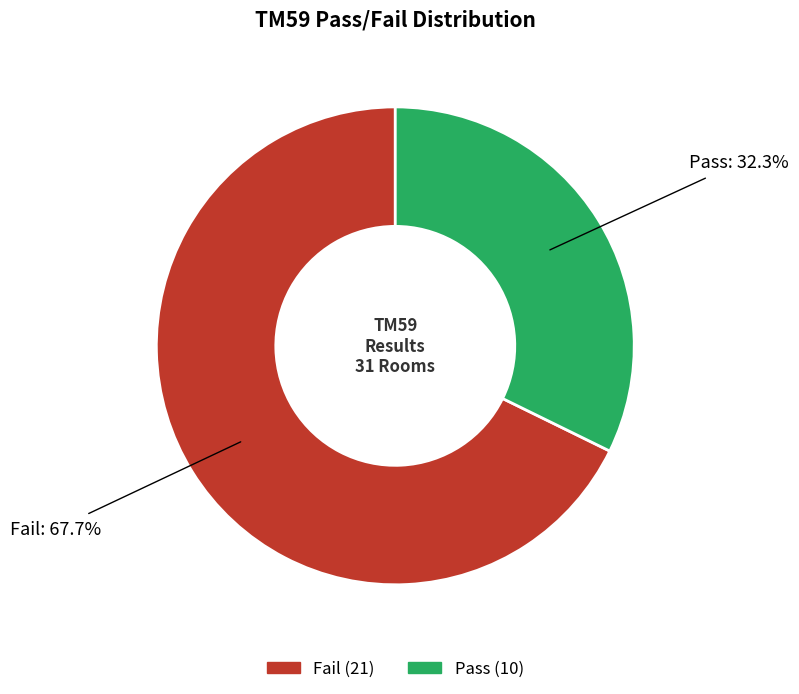

Is there a majority slice in this chart?

Yes